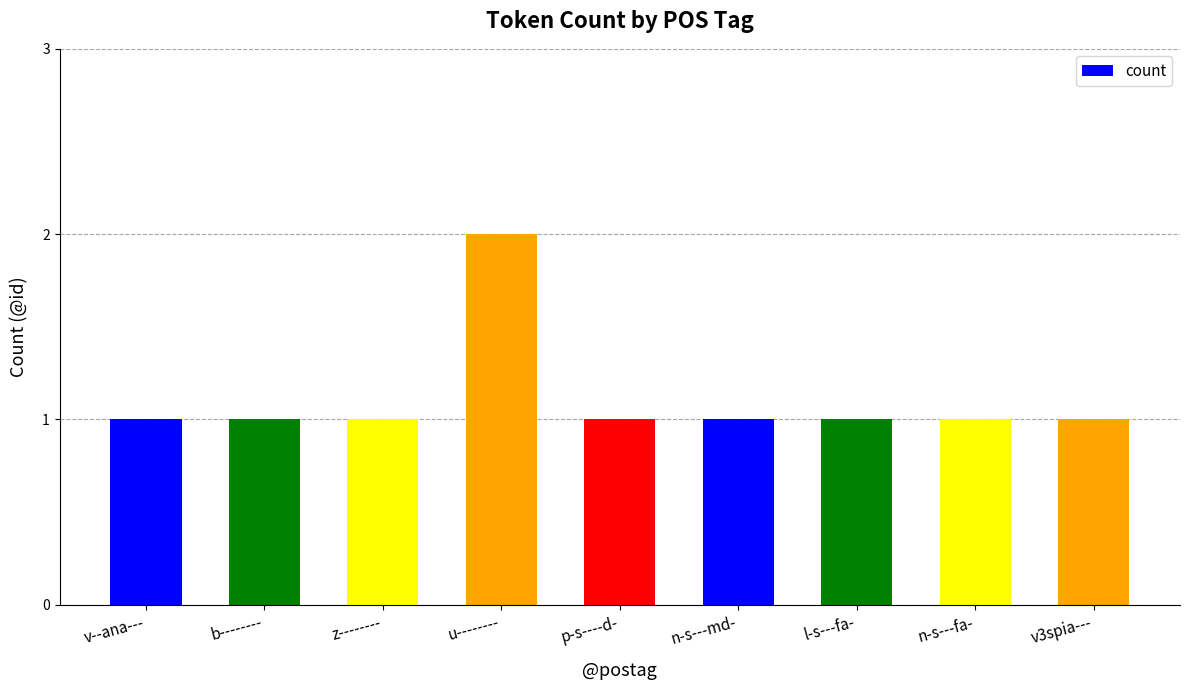

Reading right to left, list all the values displayed in this chart.

1	1	1	1	1	2	1	1	1